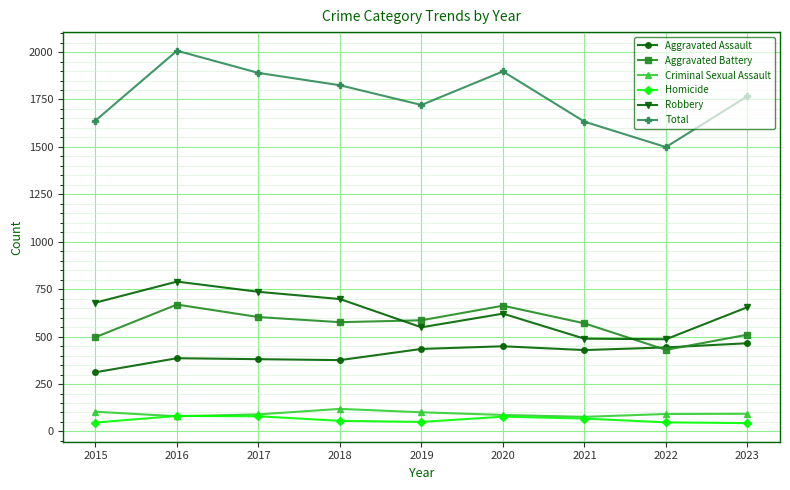

How many interior local valleys does the Aggravated Battery series have?

2